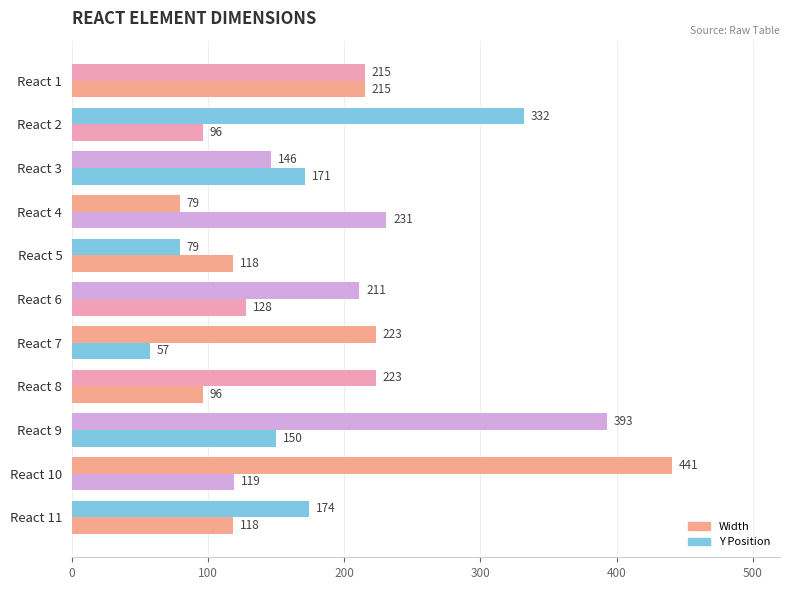

How many distinct data groups are displayed?

2